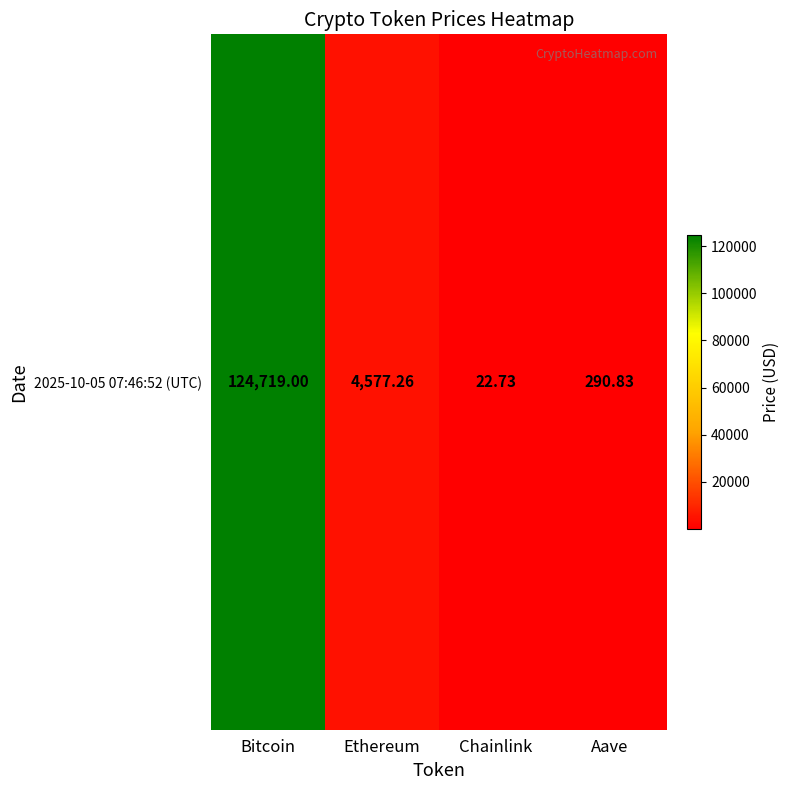

Reading right to left, list all the values displayed in this chart.

Aave=290.8	Chainlink=22.7	Ethereum=4577.3	Bitcoin=124719.0